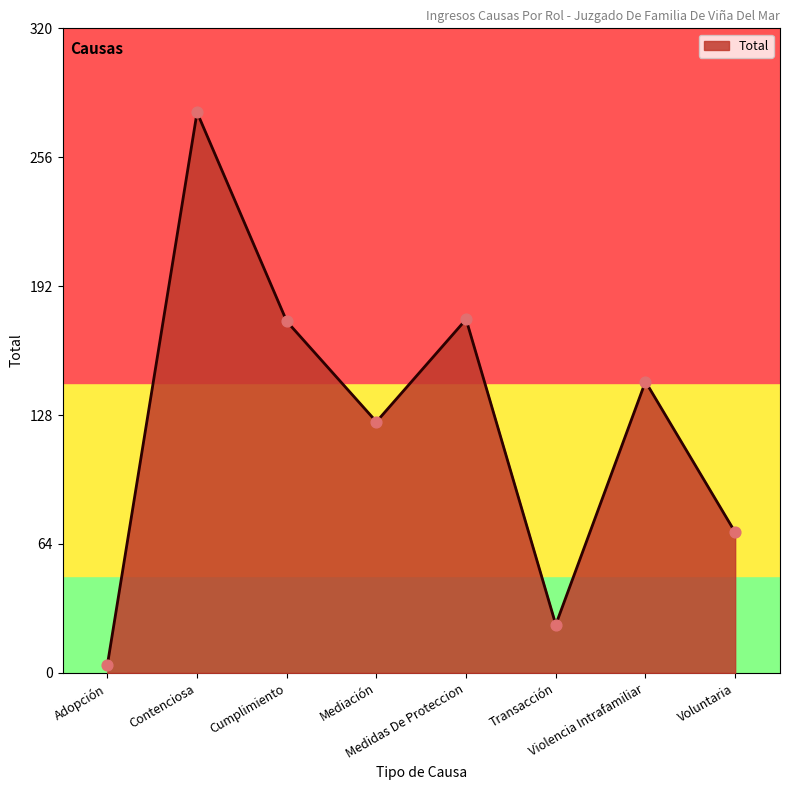

What is the change in value from Contenciosa to Violencia Intrafamiliar?

-134